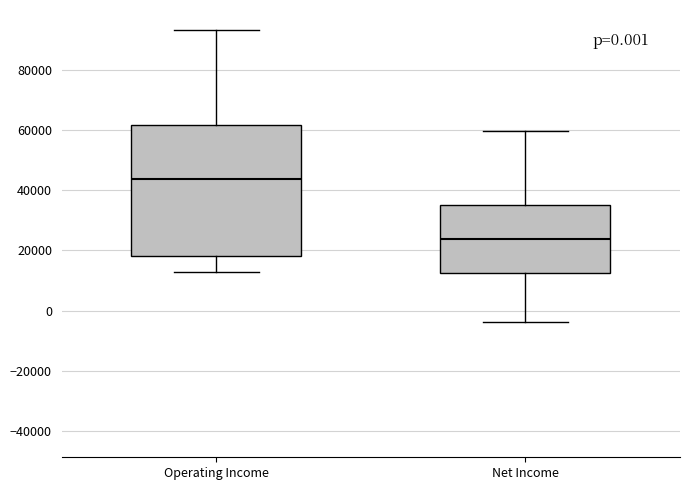

Which box's median line is the lowest?

Net Income